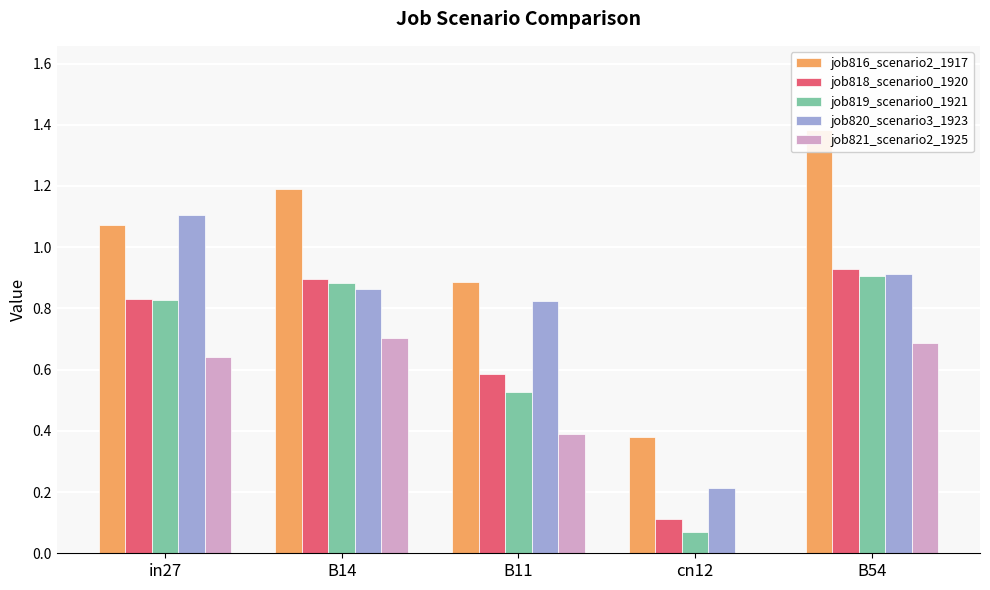

How many data points does each series have?

5